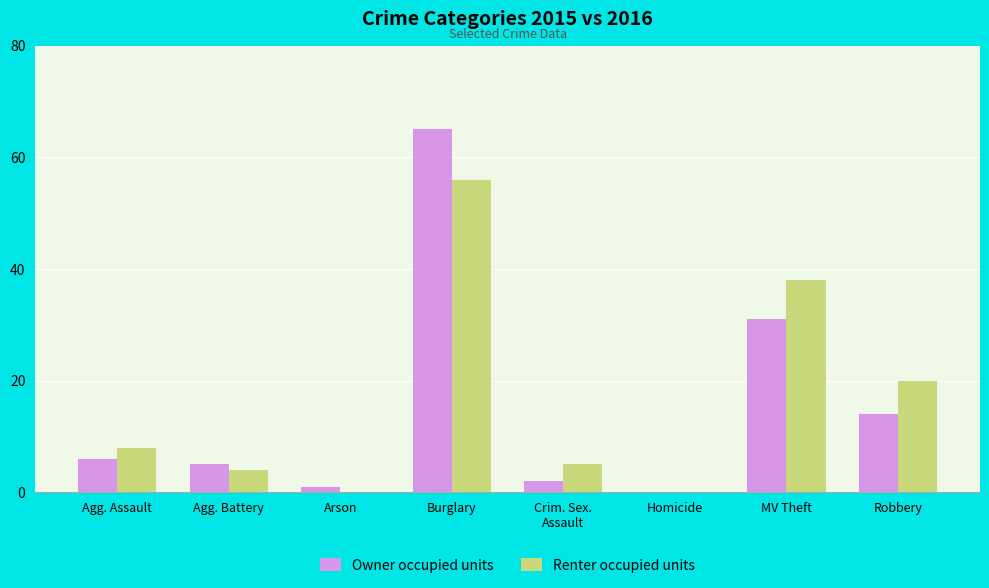

The Owner occupied units series shows 42 at MV Theft. True or false?

False